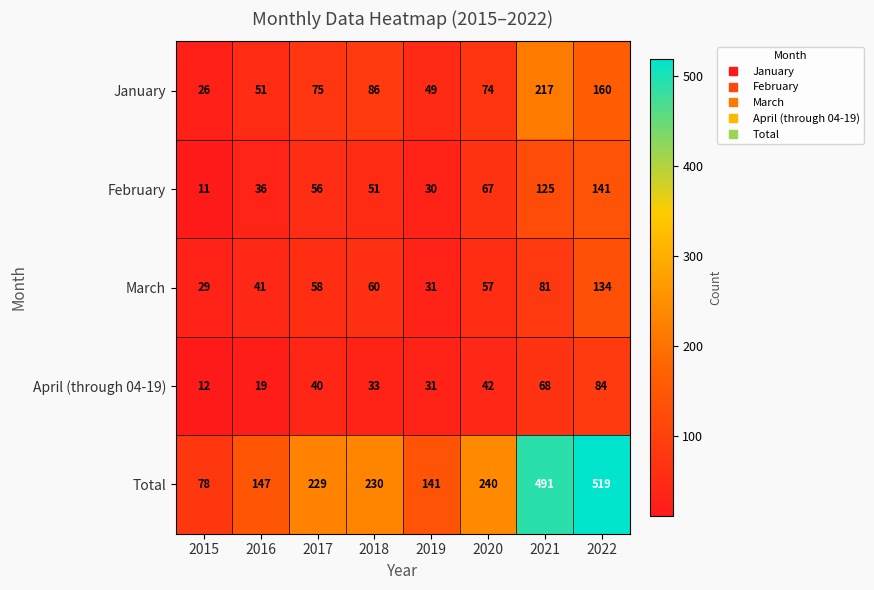

What is the total value across all series at 2020?

480